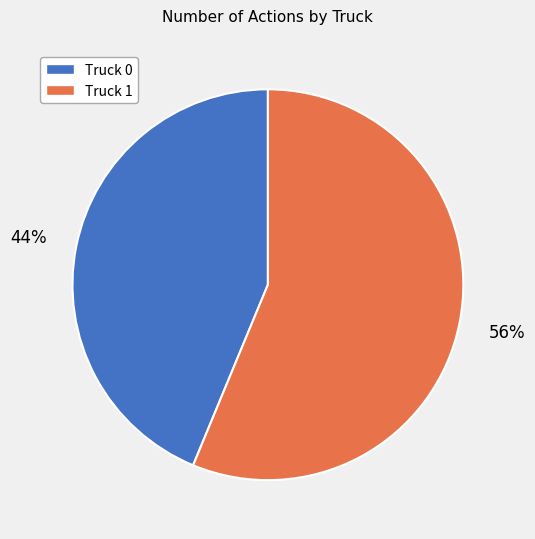

Rank the categories by value from highest to lowest.

Truck 1, Truck 0